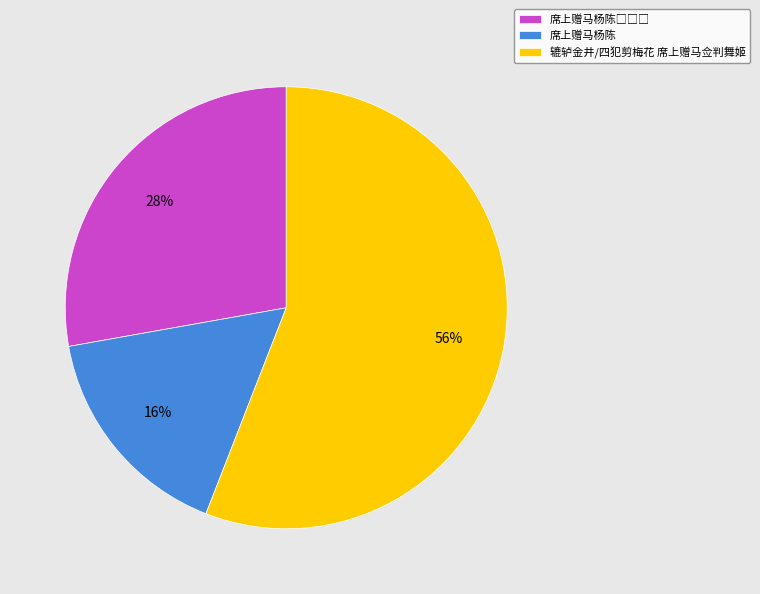

Approximately how many times larger is the value at 席上赠马杨陈 compared to 辘轳金井/四犯剪梅花 席上赠马佥判舞姬?

0.3